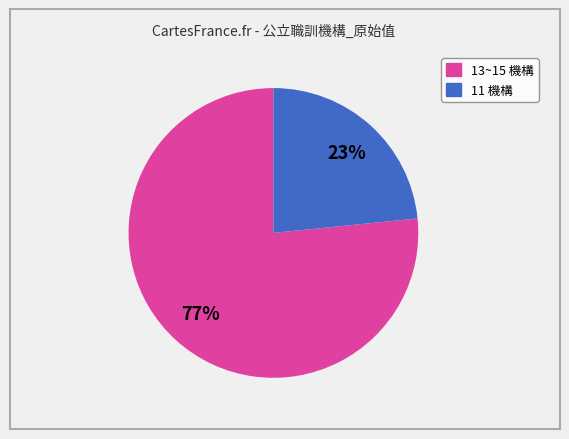

To the nearest percent, what is the average slice percentage?

50%